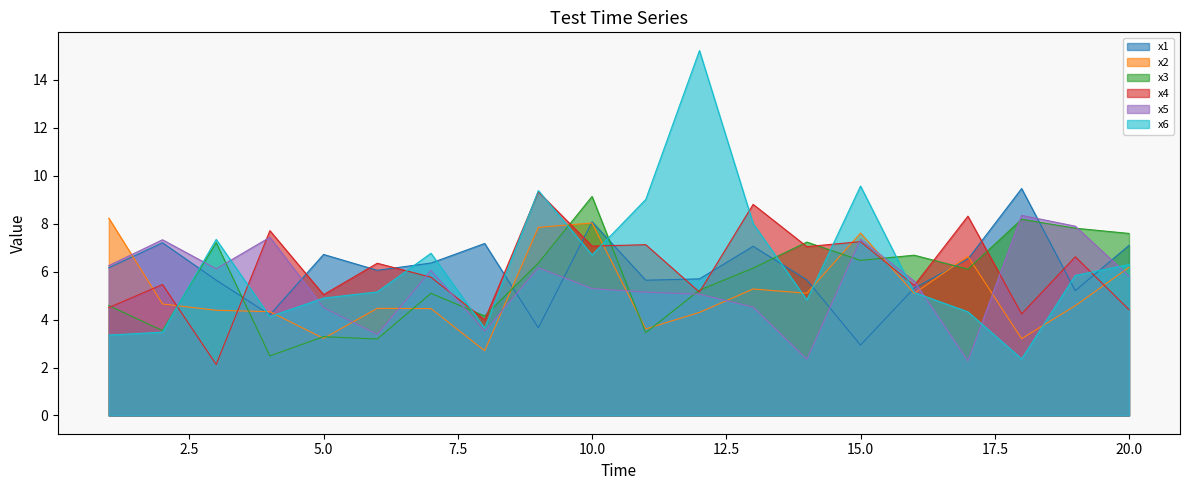

True or false: x2 has more than 1 interior local peaks.

True